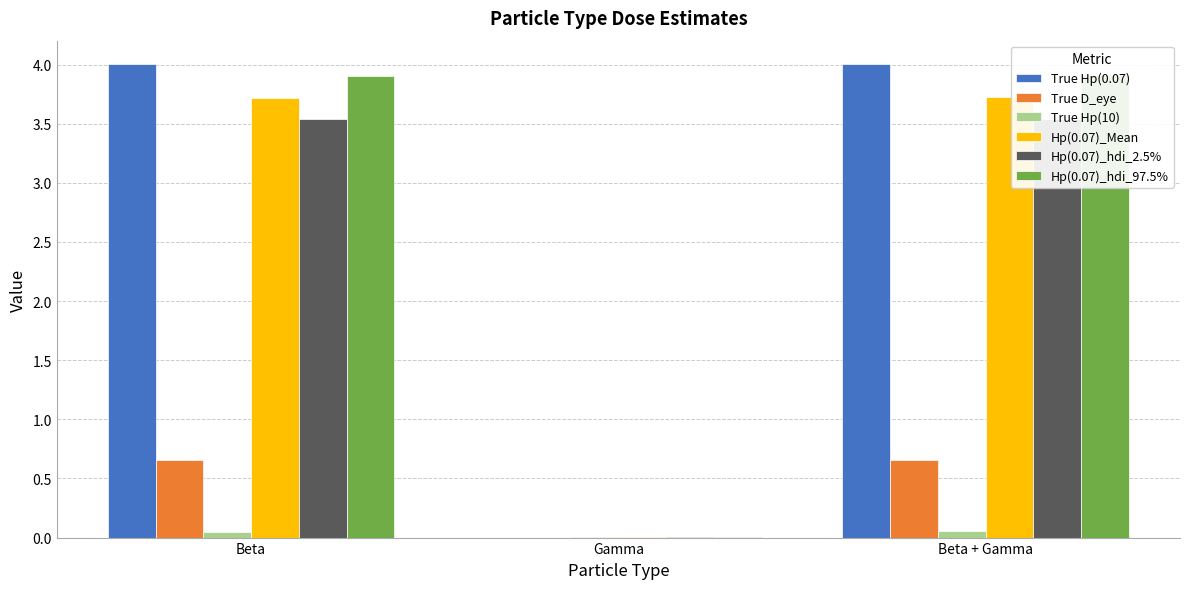

At which label does True Hp(10) reach its peak?

Beta + Gamma